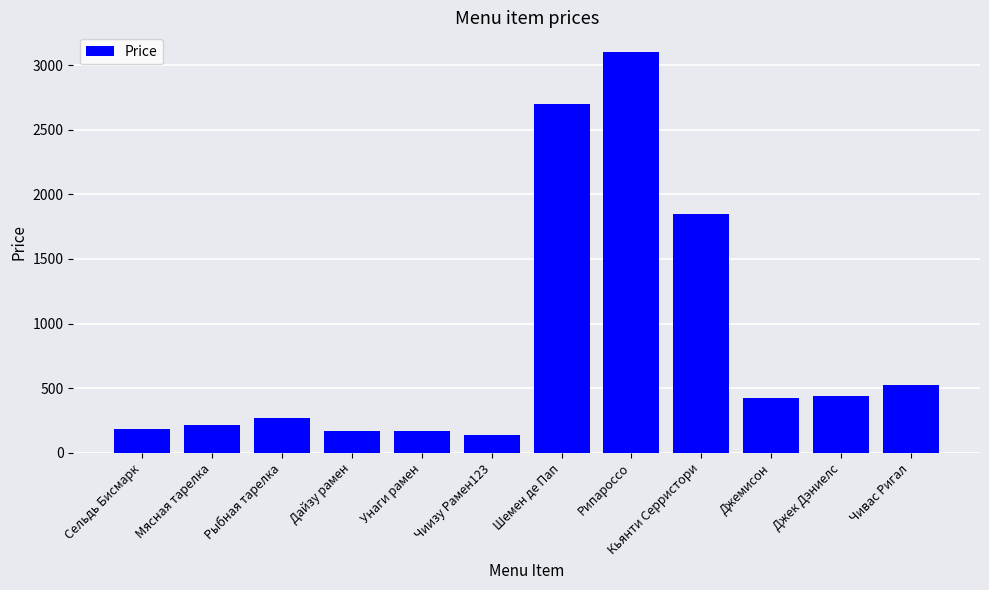

What value does the data have at Дайзу рамен?

166.5